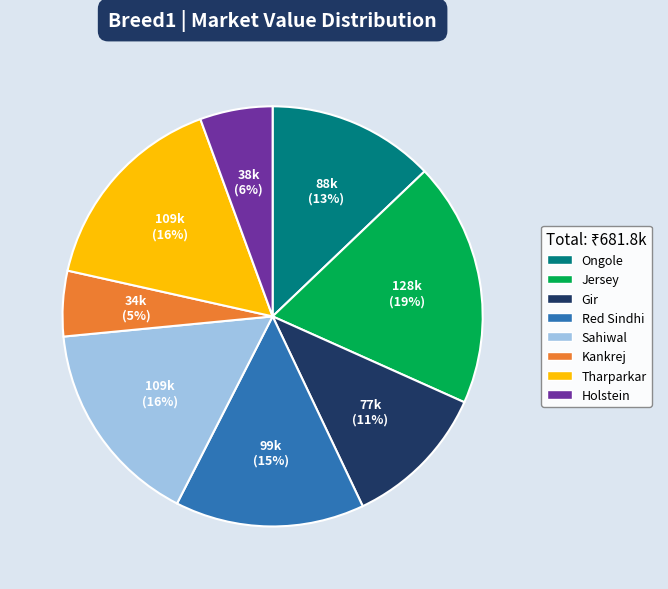

The Kankrej slice represents 5% of the pie. True or false?

True